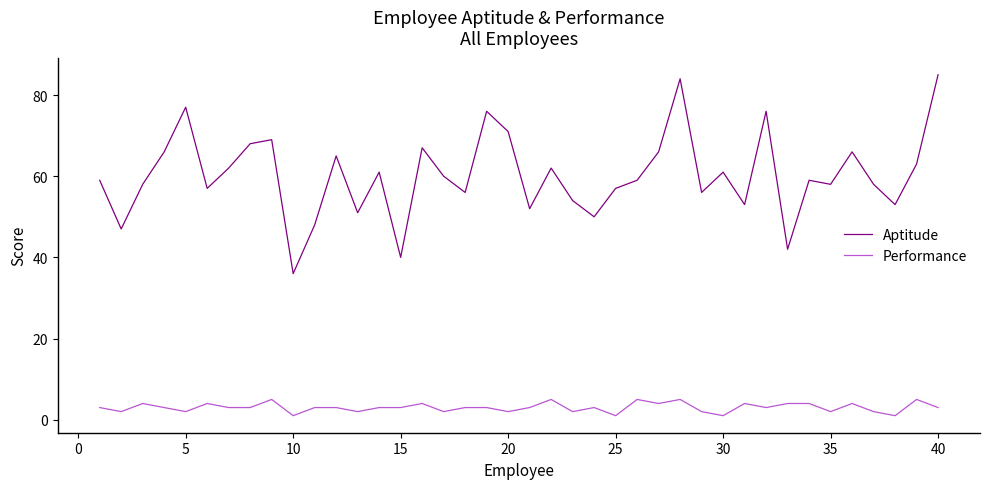

List the series in order of their peak value, lowest first.

Performance, Aptitude